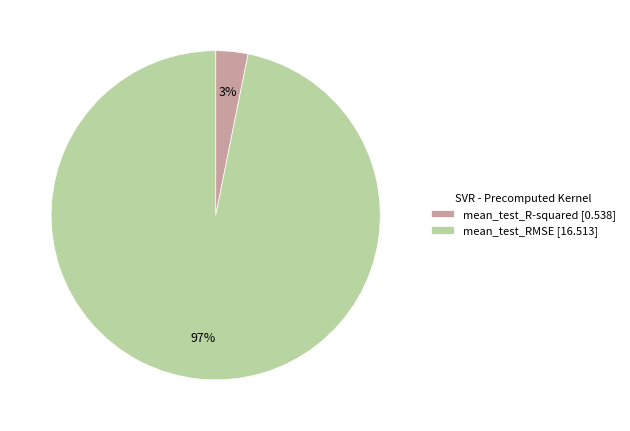

Which category has the biggest portion of the pie?

mean_test_RMSE